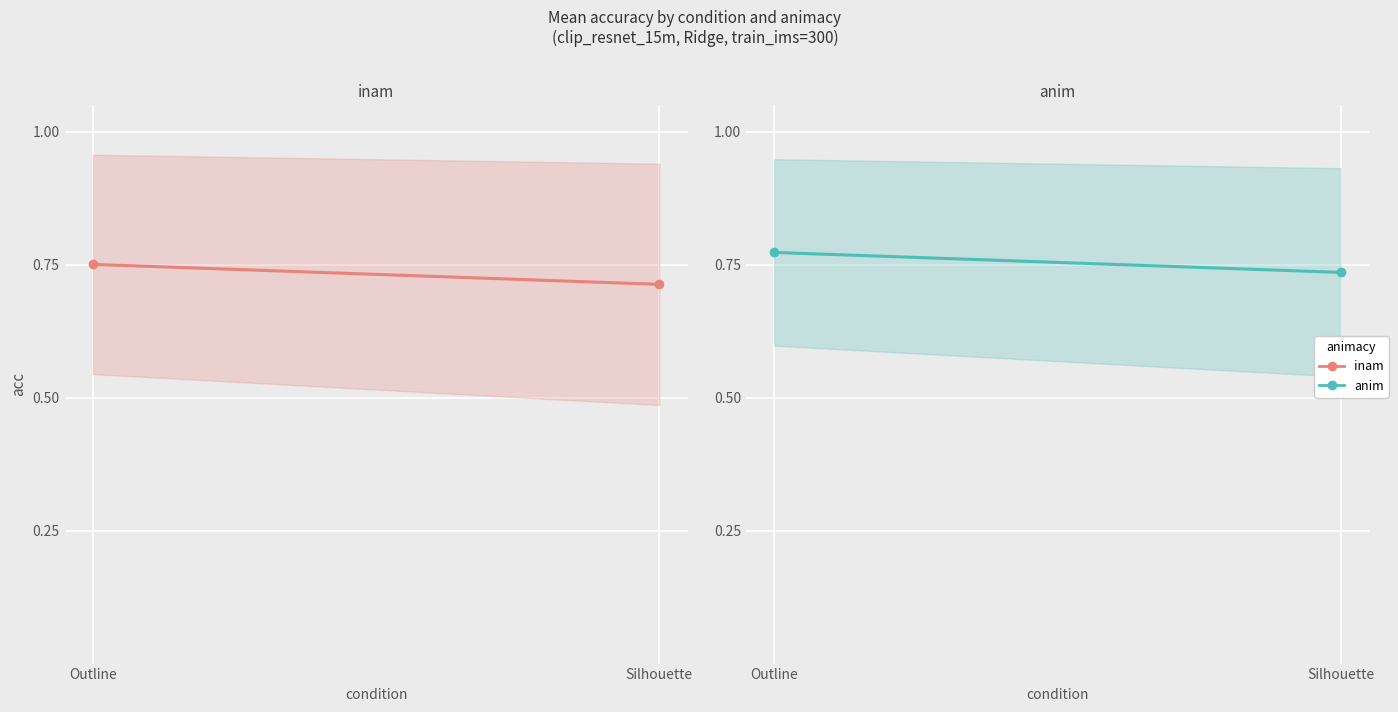

What is the label of the 1st point from the right?

Silhouette